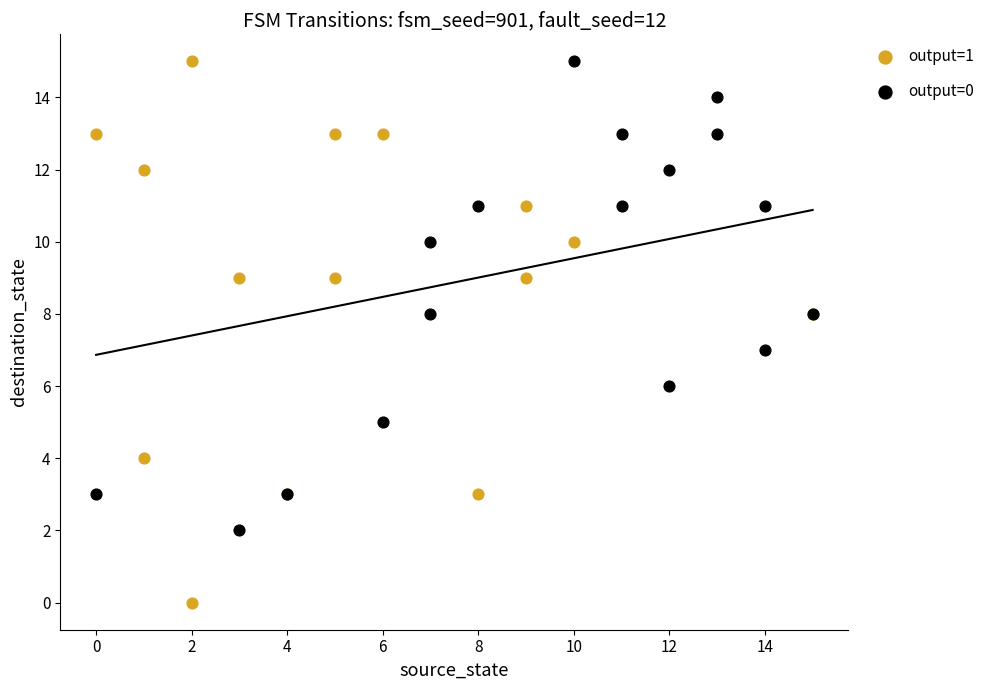

Which series has the widest spread of Y values?

output=1